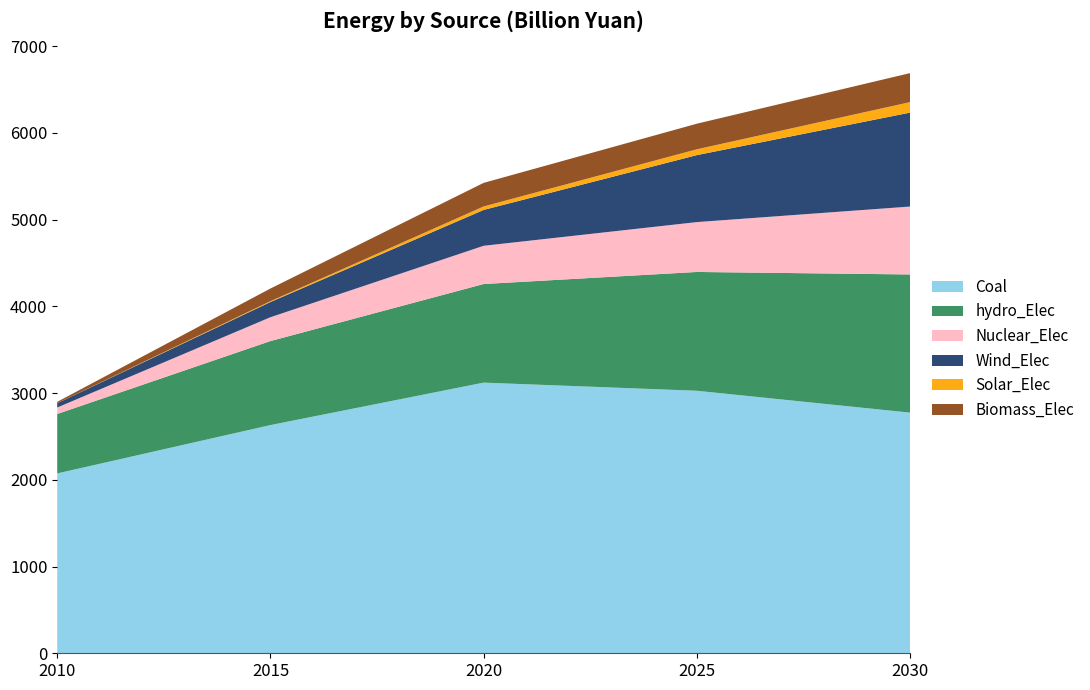

Reading left to right, extract all data points from this chart.

hydro_Elec: 2010=685.5	2015=968.8	2020=1137.0	2025=1369.8	2030=1593.3
Nuclear_Elec: 2010=74.6	2015=274.7	2020=440.7	2025=574.9	2030=783.0
Wind_Elec: 2010=49.3	2015=175.4	2020=413.6	2025=772.5	2030=1083.1
Solar_Elec: 2010=0.1	2015=9.7	2020=39.9	2025=66.9	2030=120.9
Biomass_Elec: 2010=16.1	2015=146.0	2020=271.9	2025=295.2	2030=334.6
Coal: 2010=2073.6	2015=2631.0	2020=3120.6	2025=3026.7	2030=2774.5